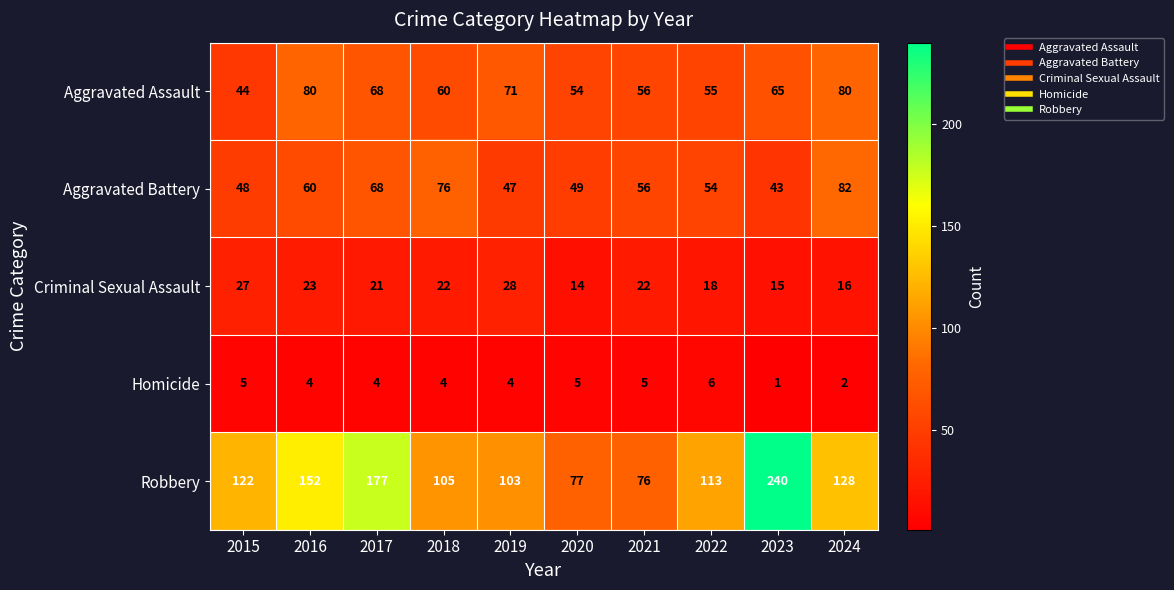

What value does the Criminal Sexual Assault series have at 2018?

22